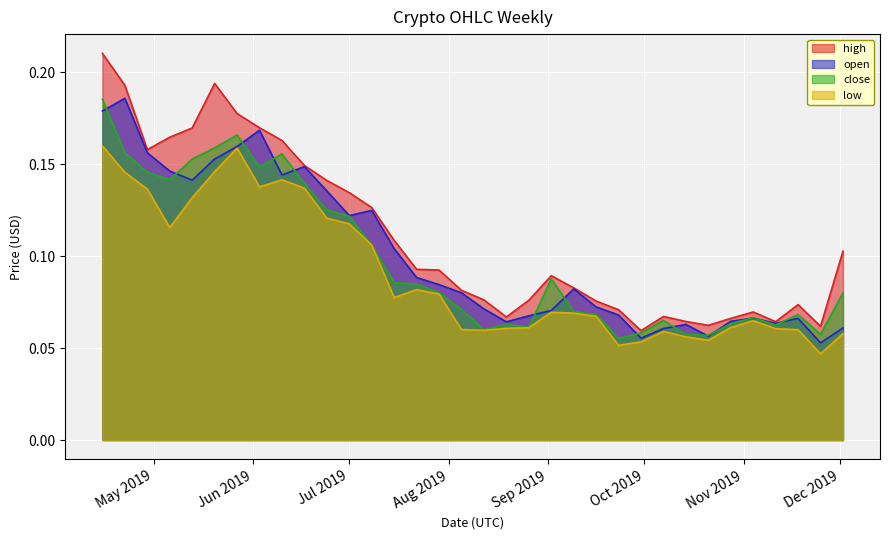

Which series has the largest total across all categories?

high